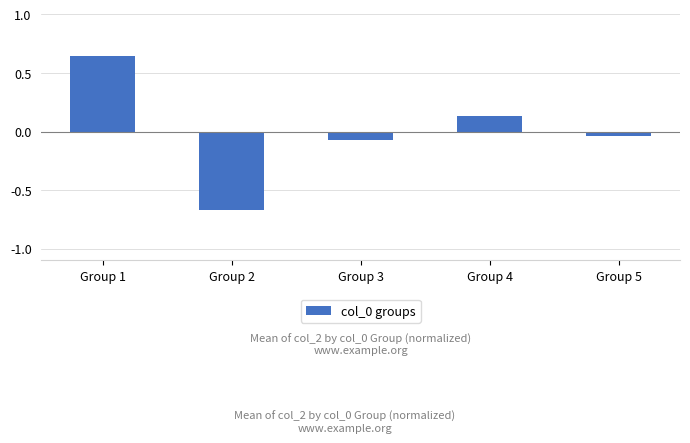

List the labels in order of value, smallest first.

Group 2, Group 3, Group 5, Group 4, Group 1